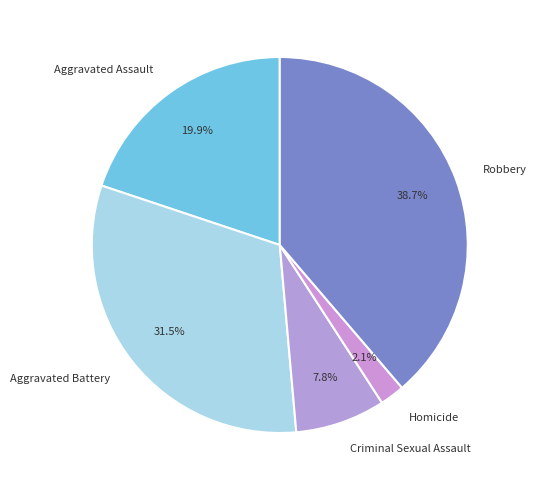

What portion of the pie excludes Aggravated Battery?

68.5%